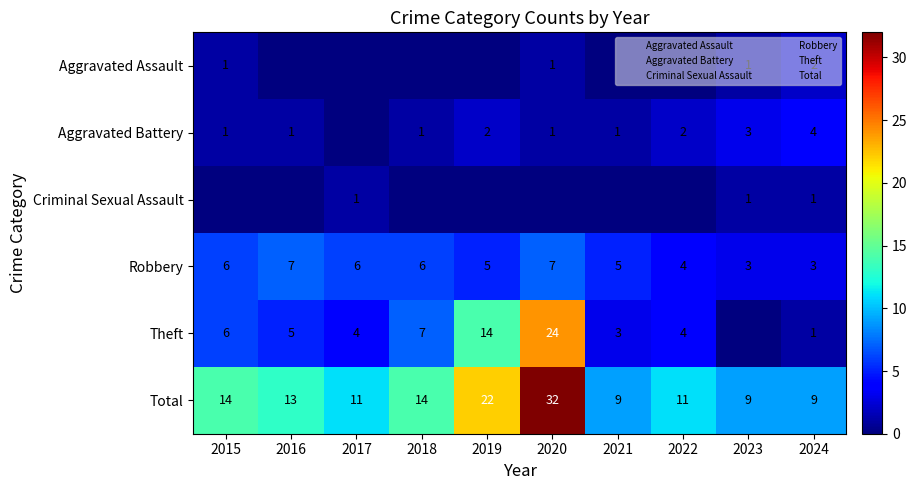

Which category has the lowest value across all series?

2016